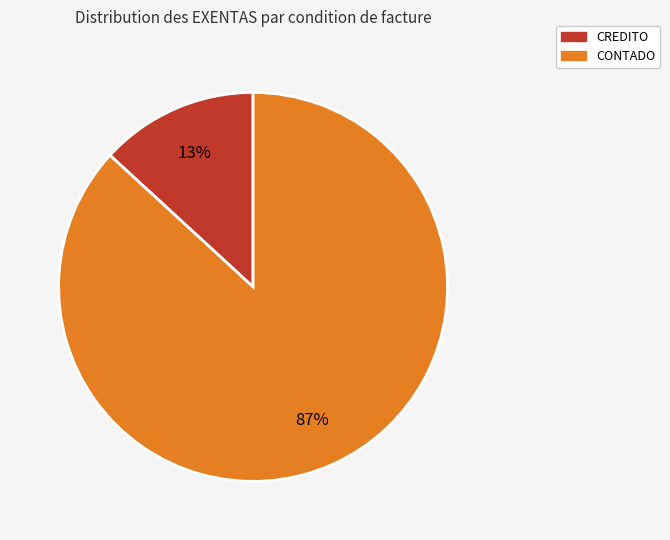

Is there a majority slice in this chart?

Yes